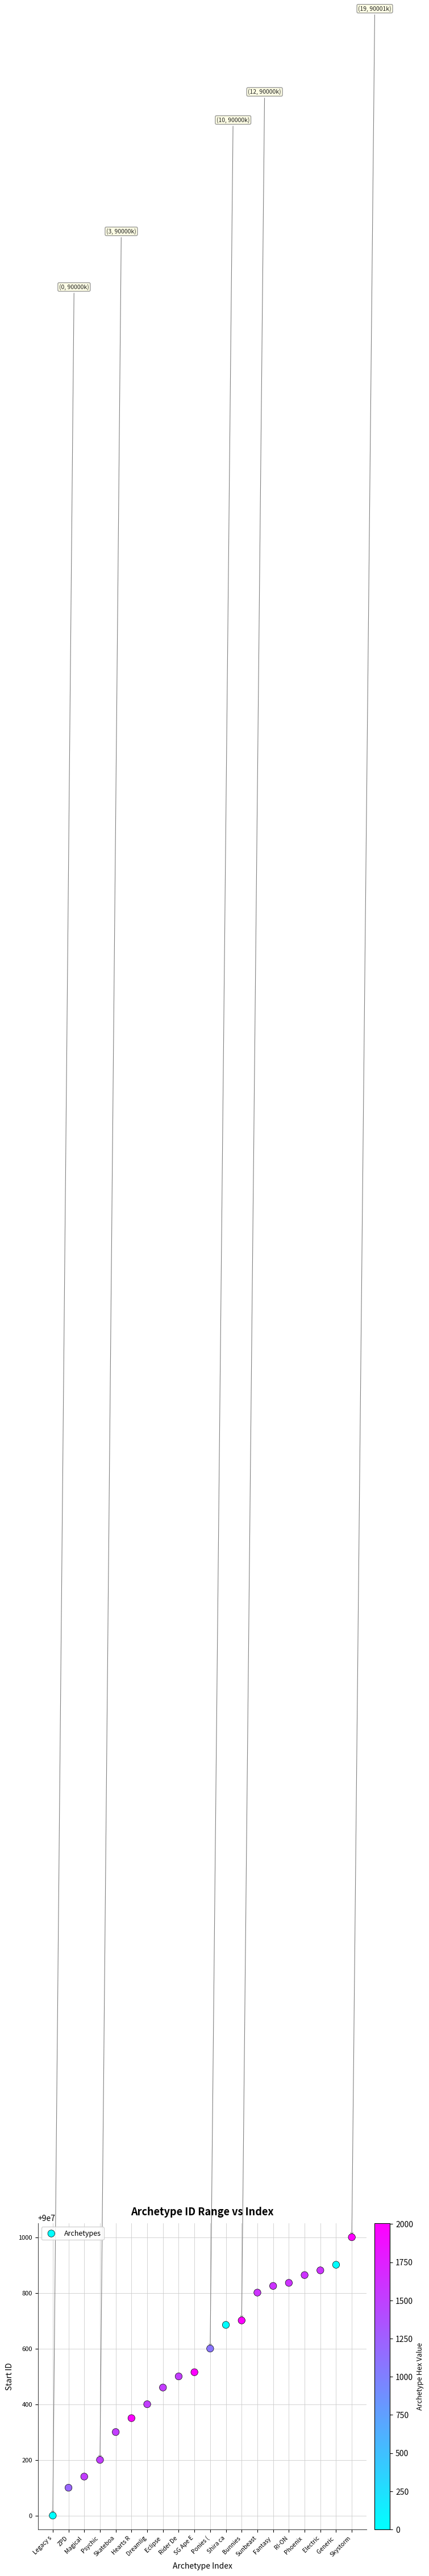

What is the range of Y values (max minus min)?

1000